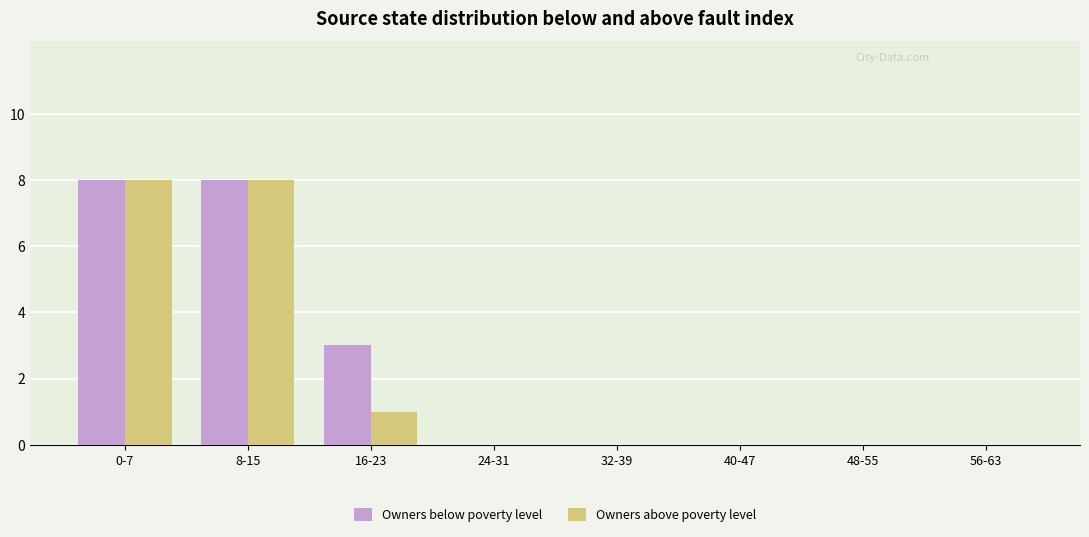

What is the total value across all series at 16-23?

4